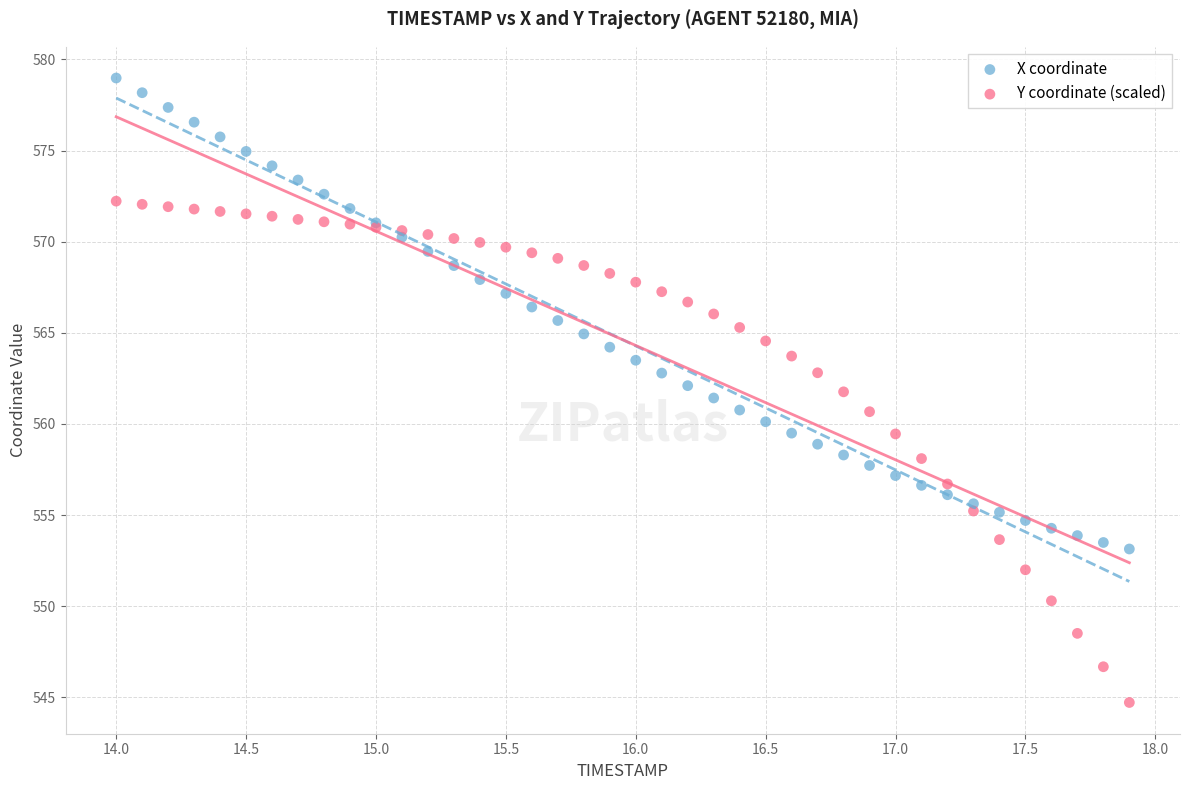

Which series contains the highest Y value?

X coordinate